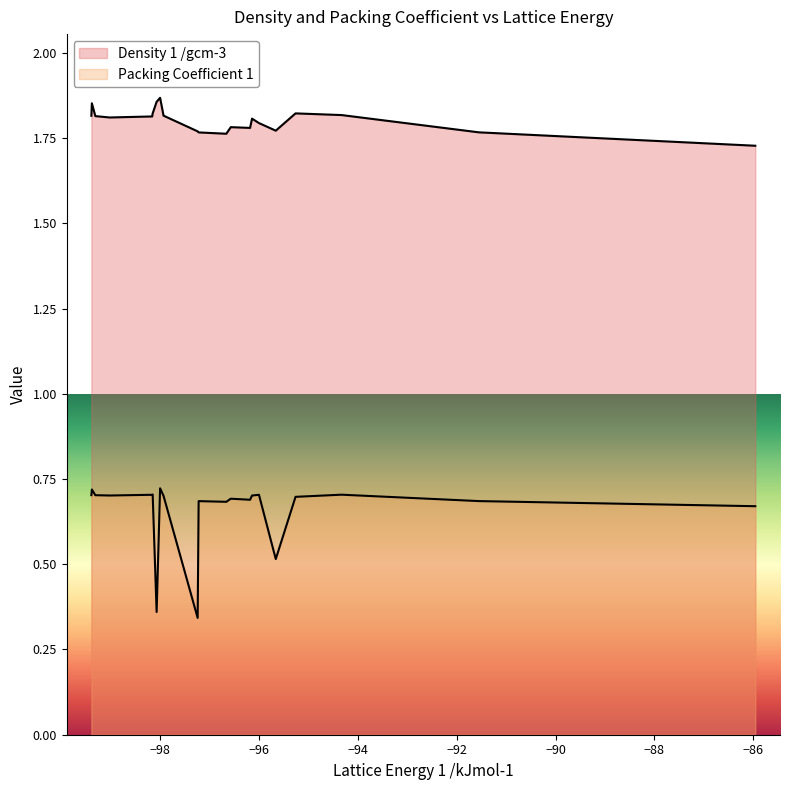

Does the chart display data point markers on the line(s)?

No